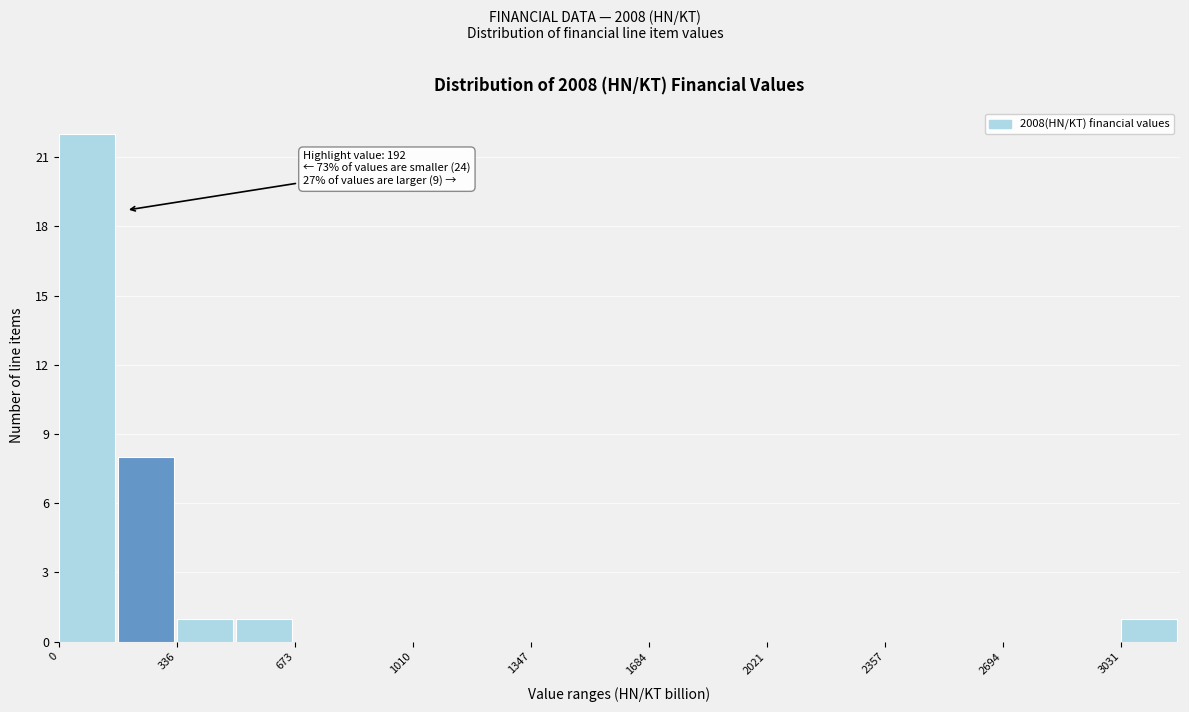

Read against the x-axis, roughly where is the centre of the tallest bar?

100